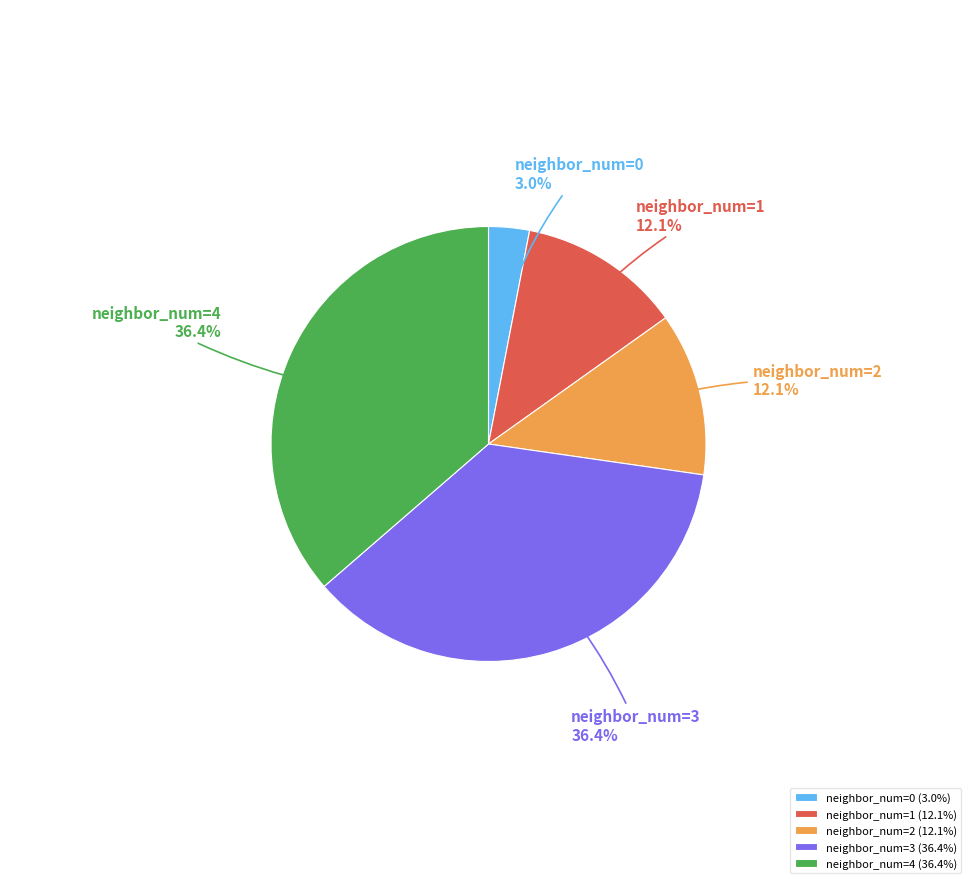

To the nearest percent, what is the combined percentage of neighbor_num=1 and neighbor_num=0?

15%